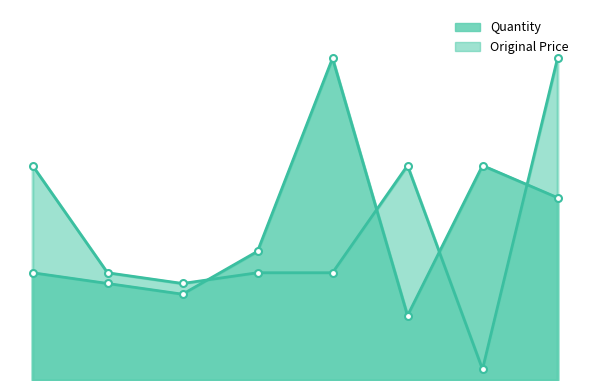

Which label corresponds to the smallest value in the chart?

2021-11-17